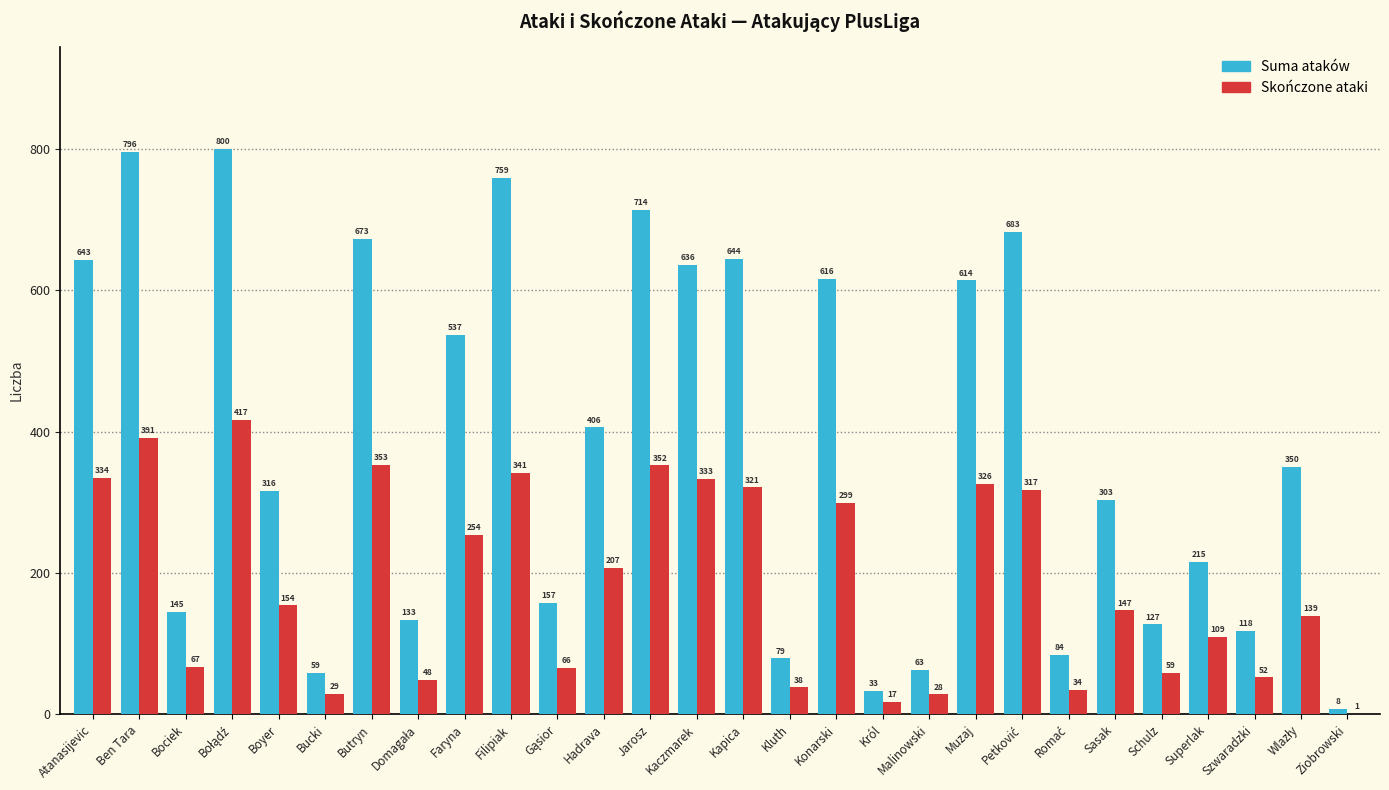

Where is Suma ataków nearest to the value 404?

Hadrava